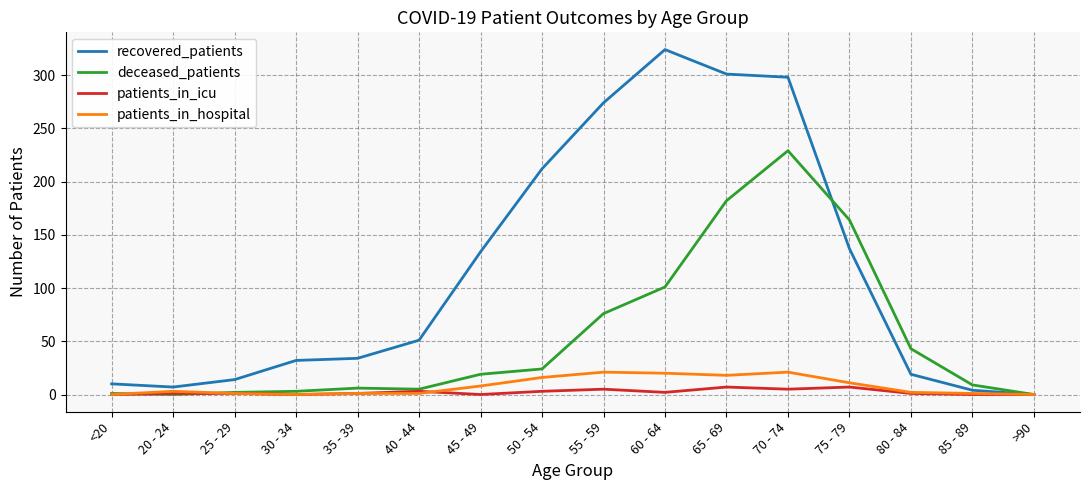

At which category does the chart reach its peak across all series?

60 - 64